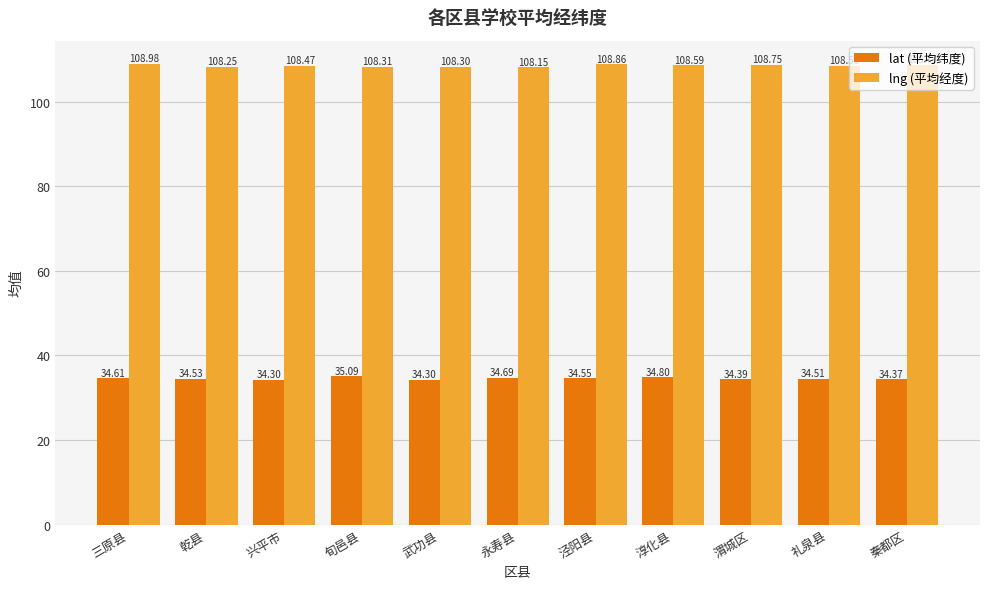

List the series in order of their peak value, lowest first.

lat (平均纬度), lng (平均经度)